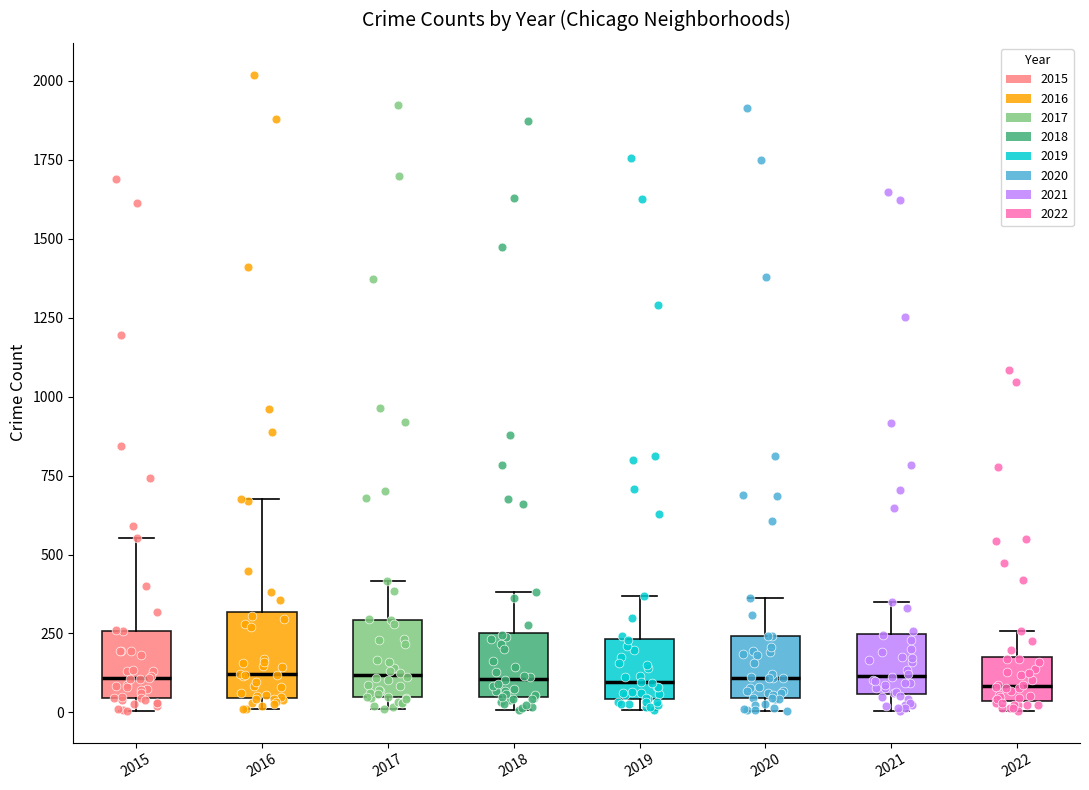

Where is the lower edge of the box at x = 2021 on the y-axis? The values are not printed on the chart, so give them approximately, as read against the axis.

50